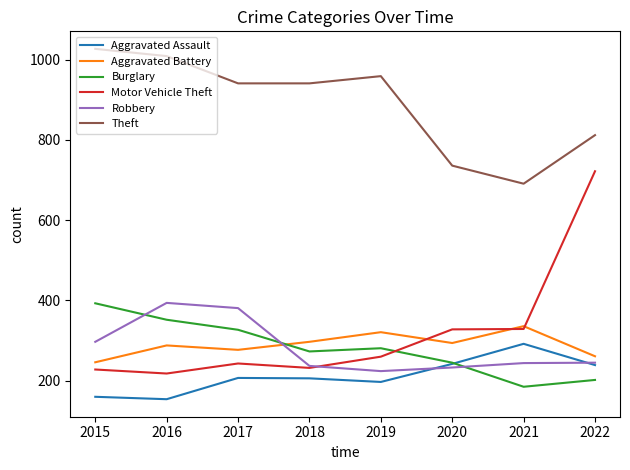

What is the smallest value displayed?

154